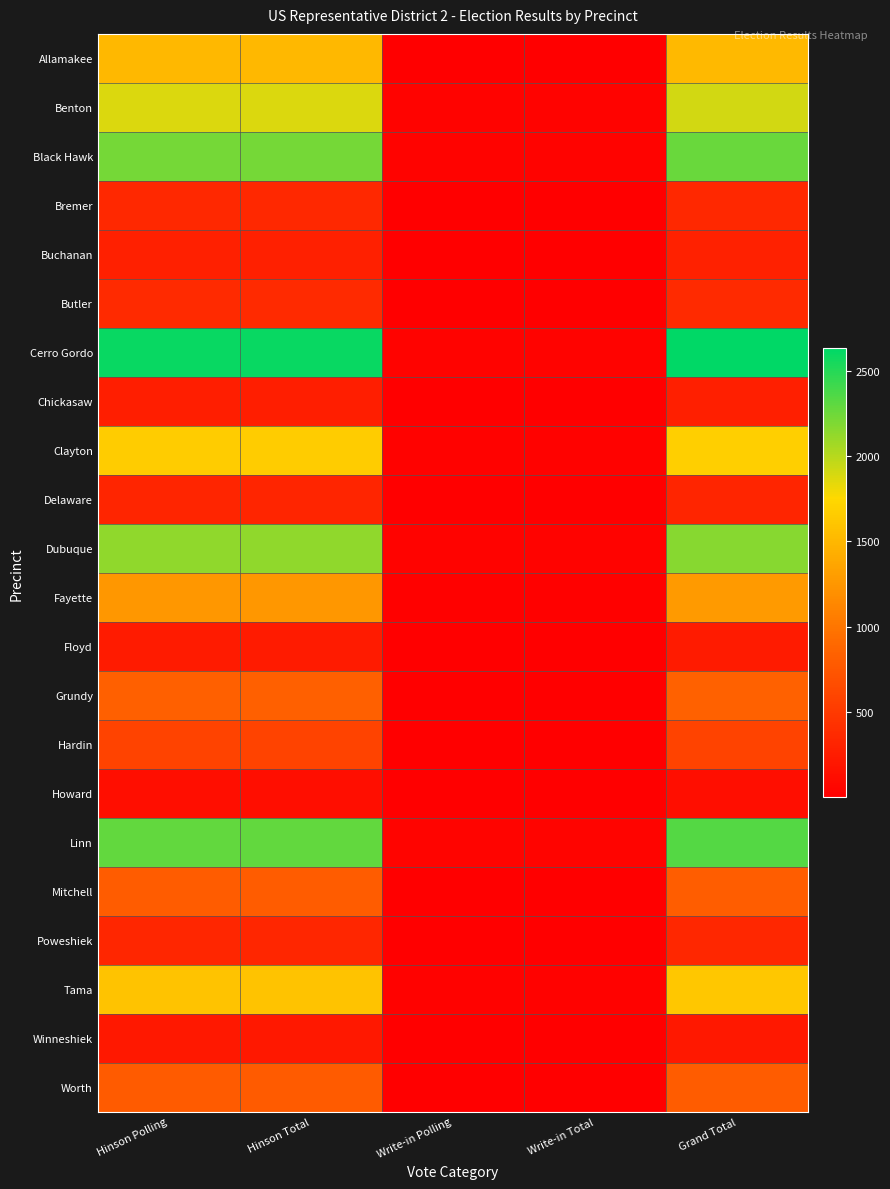

How many series are shown in this chart?

22